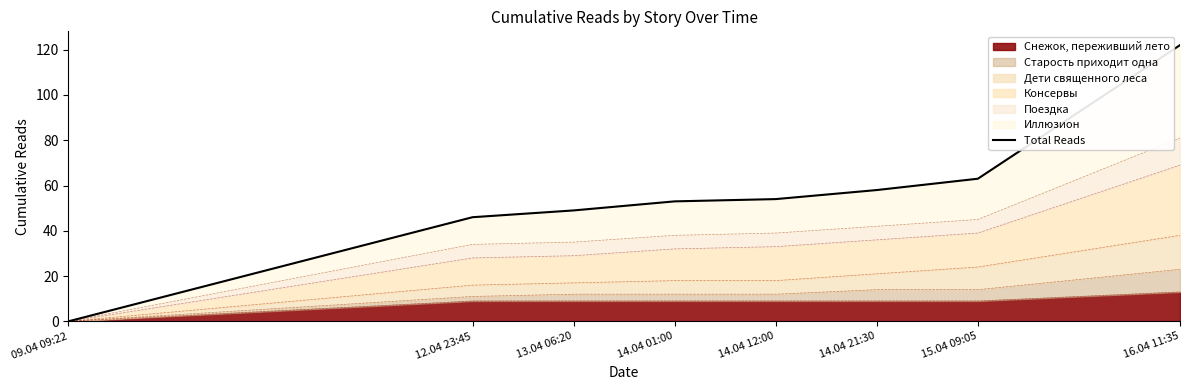

What is the value of the 7th point from the left?

63